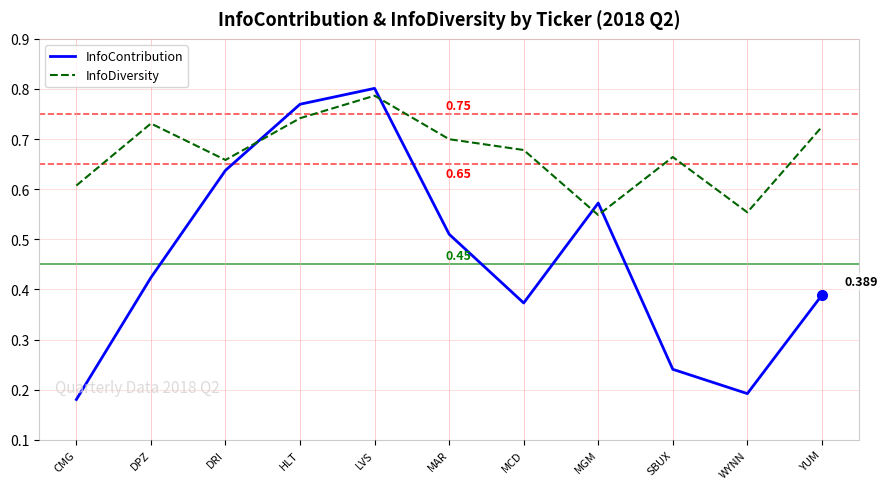

Is it true that InfoContribution equals 0.2 at SBUX?

True